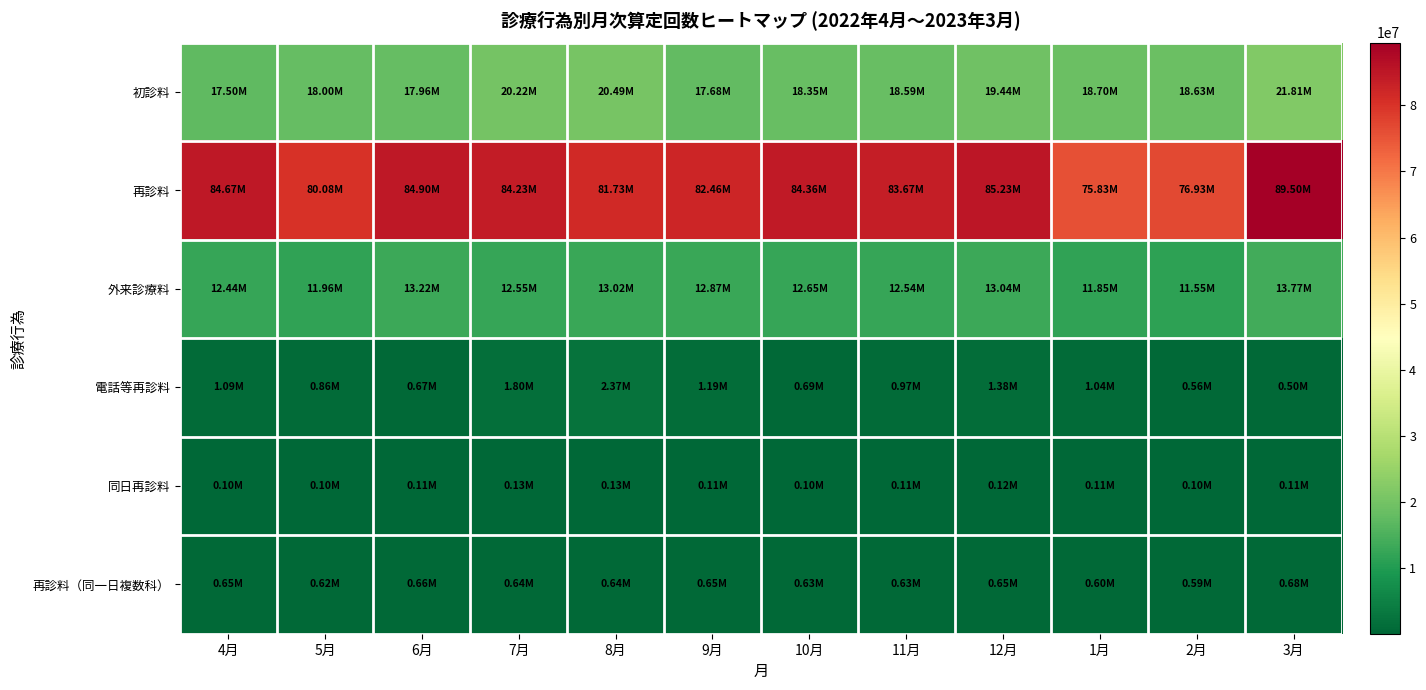

Between 9月 and 3月, which is larger?

3月